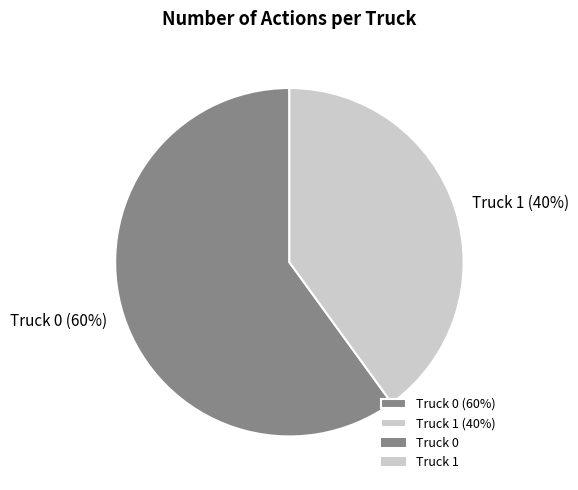

Is it true that Truck 0 is 46% of the pie?

False